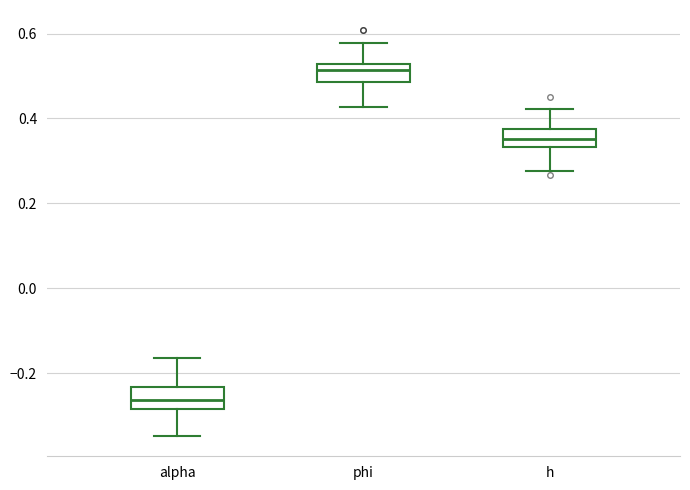

Which box's median line is the lowest?

alpha